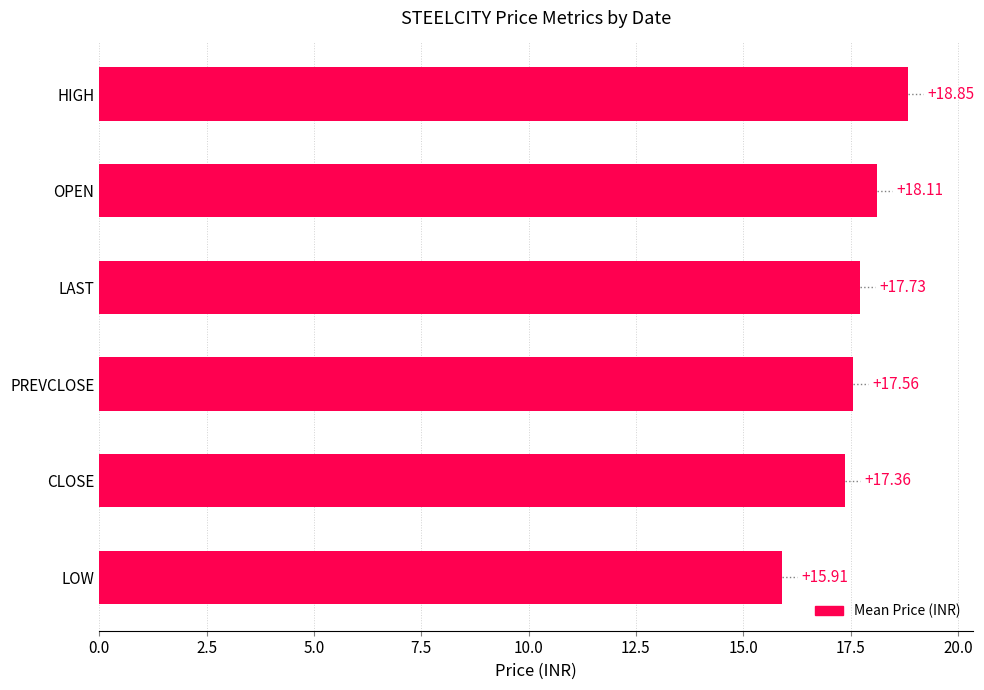

Where is the data nearest to the value 17?

CLOSE